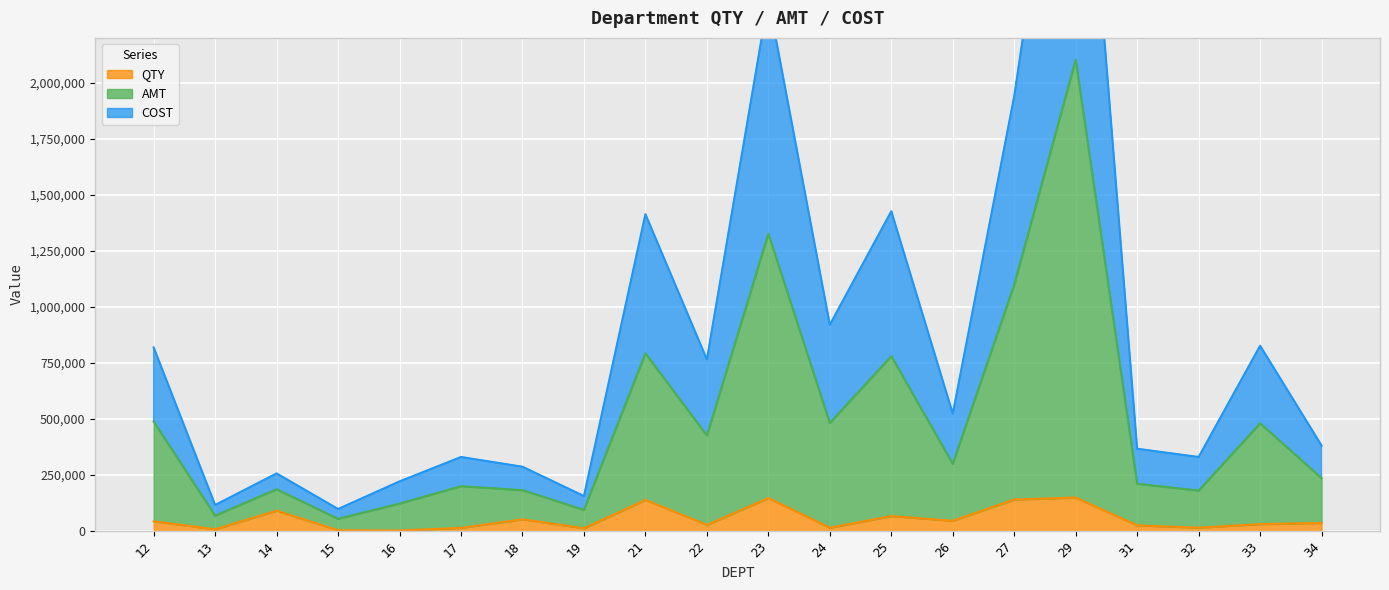

True or false: QTY and AMT cross at least once.

False